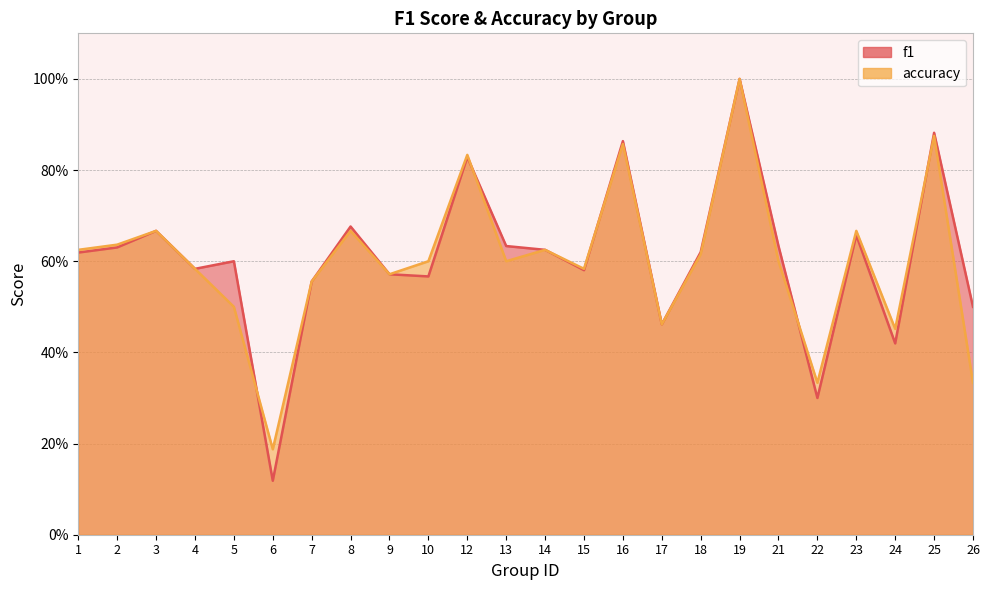

Which label corresponds to the largest value in the chart?

19